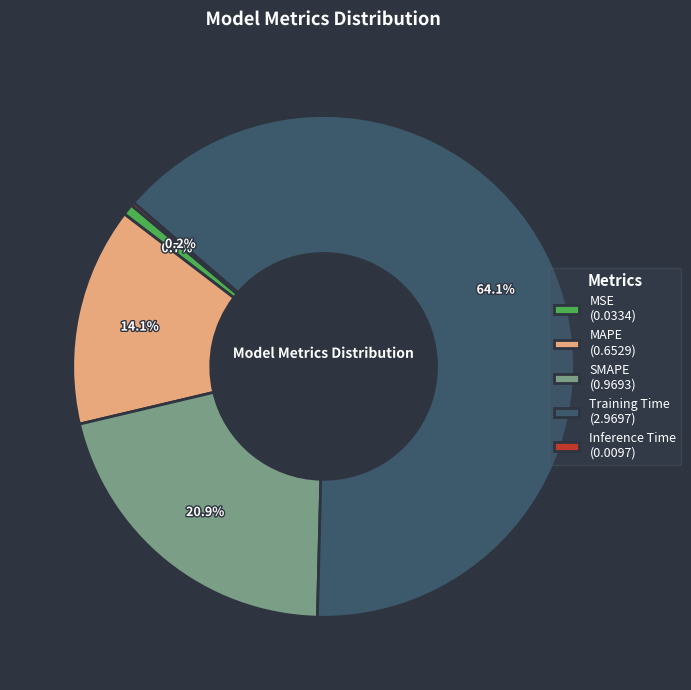

Approximately how many times larger is the value at MAPE compared to Training Time?

0.2